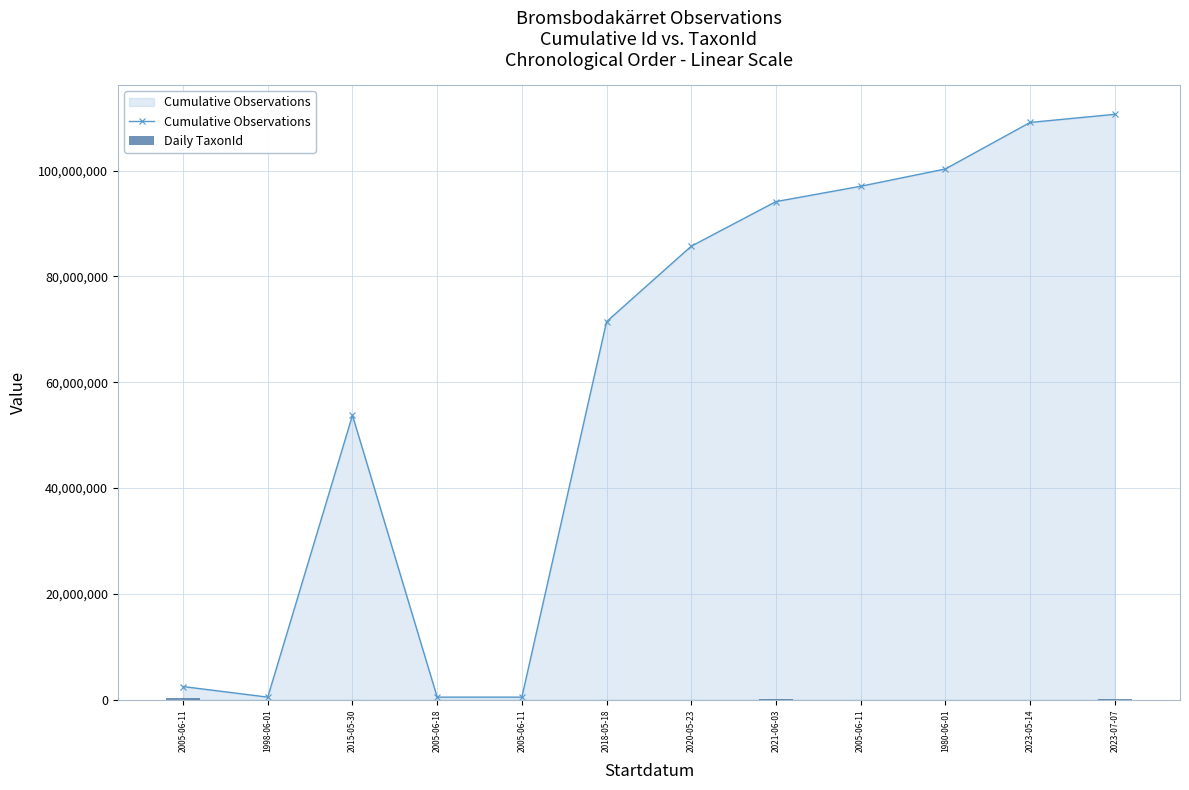

What is the difference between the second highest and second lowest values in the Cumulative Observations series?

108647970